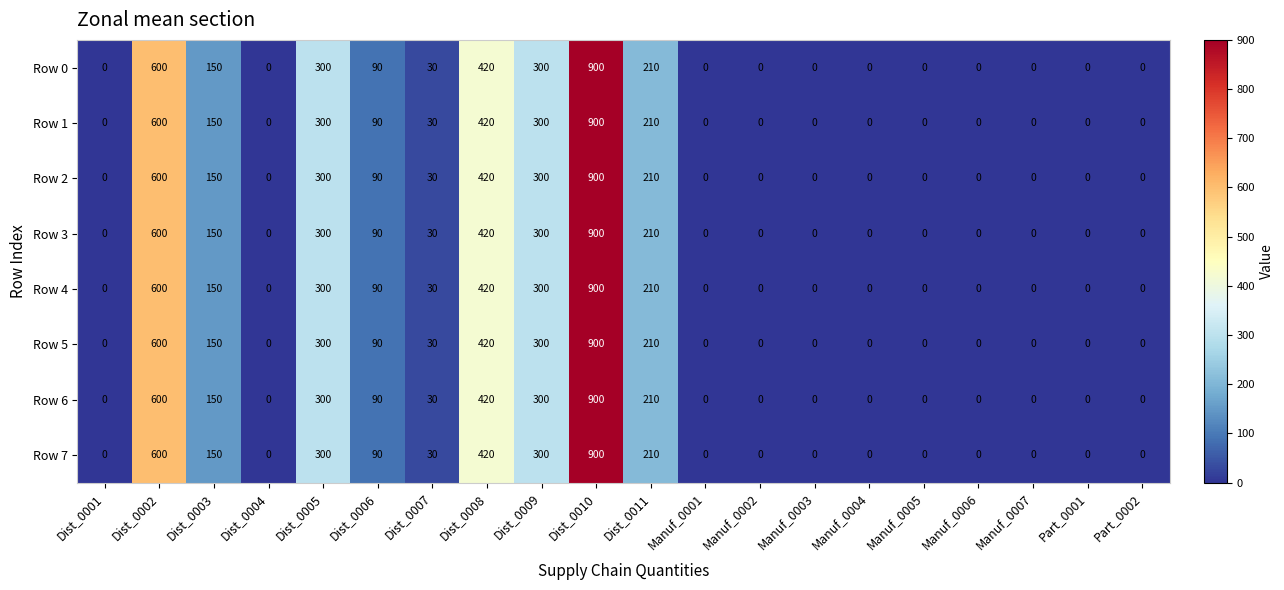

Where is Row 2 nearest to the value 450?

Dist_0008